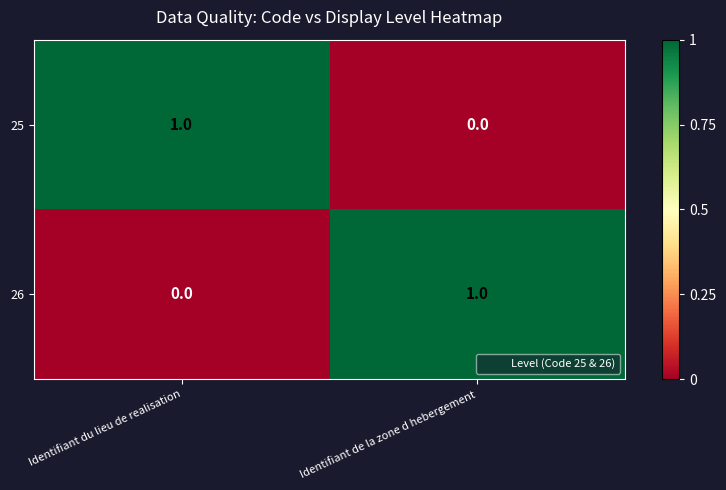

Rank the categories by 25 value from highest to lowest.

Identifiant du lieu de realisation, Identifiant de la zone d hebergement